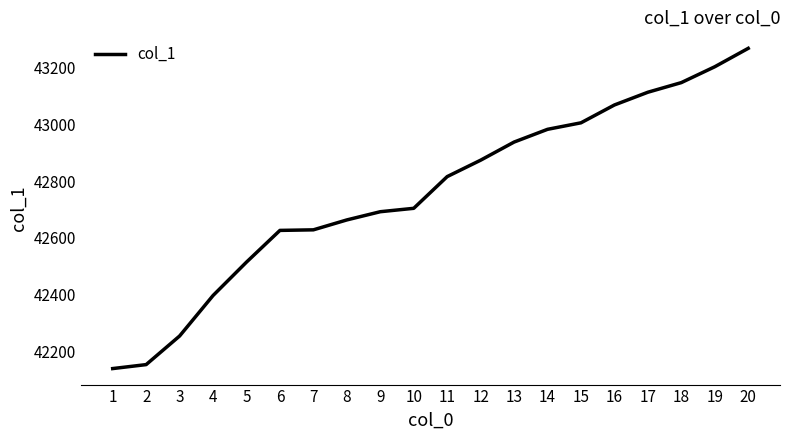

What is the difference between the maximum and minimum values?

1131